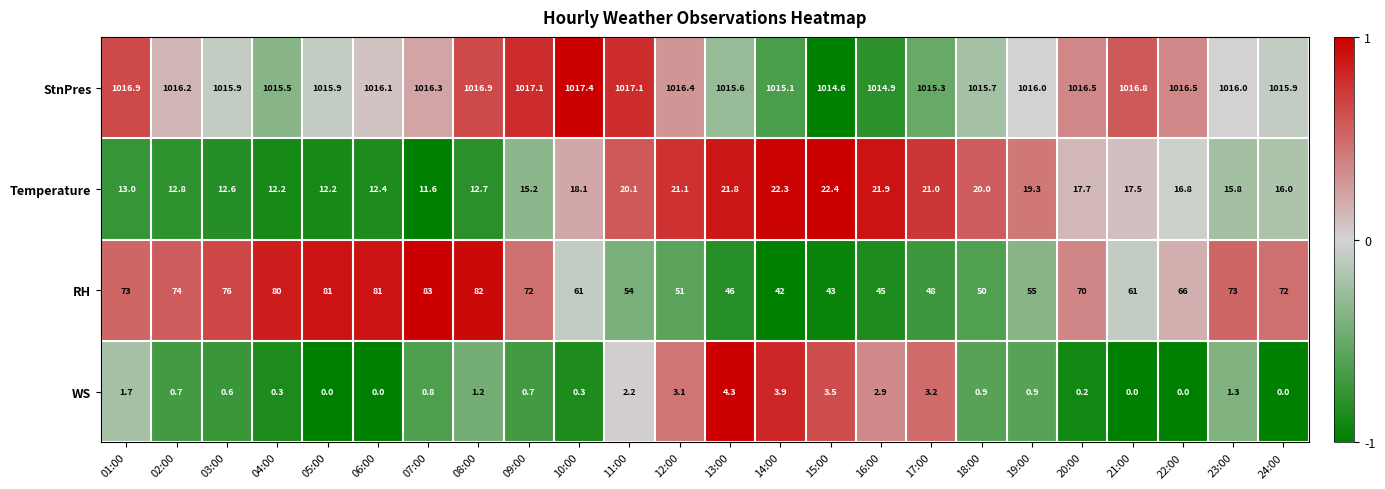

What is the difference between the maximum and minimum values in the StnPres series?

2.8